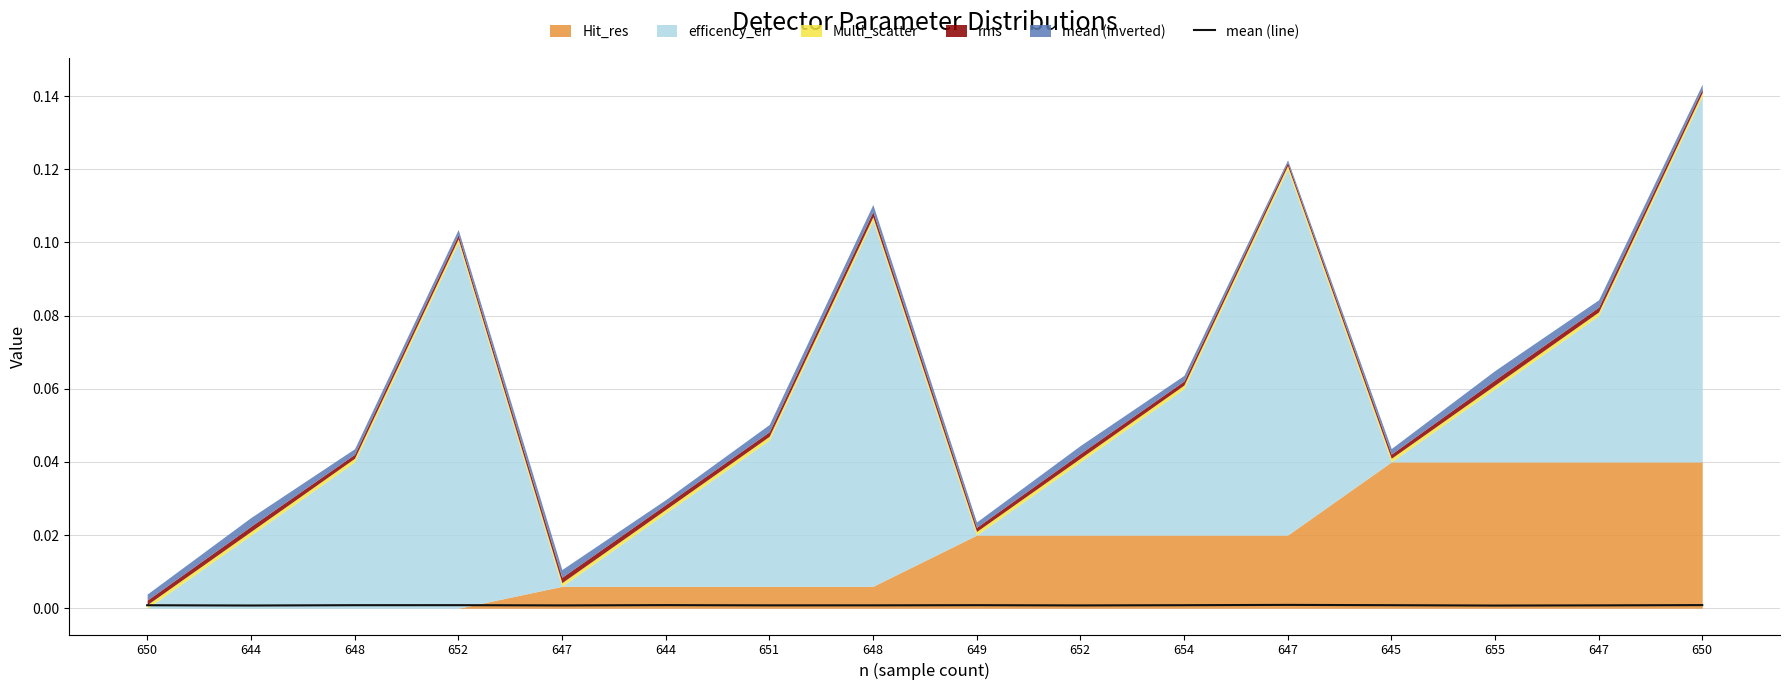

The value at 644 is 0.0. True or false?

True